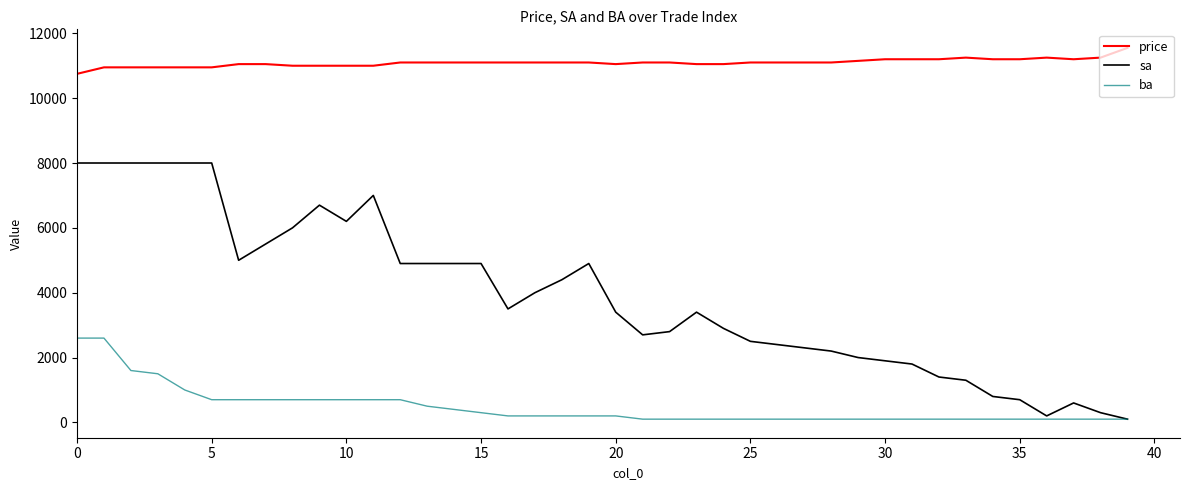

Which series has the largest total across all categories?

price